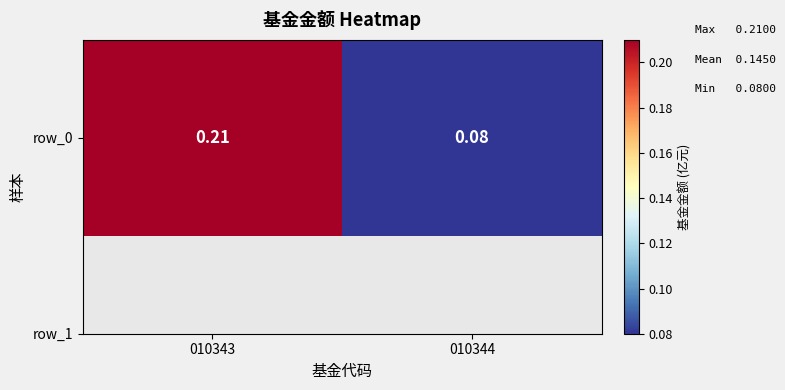

What is the sum of the values at 010343 and 010344?

0.3